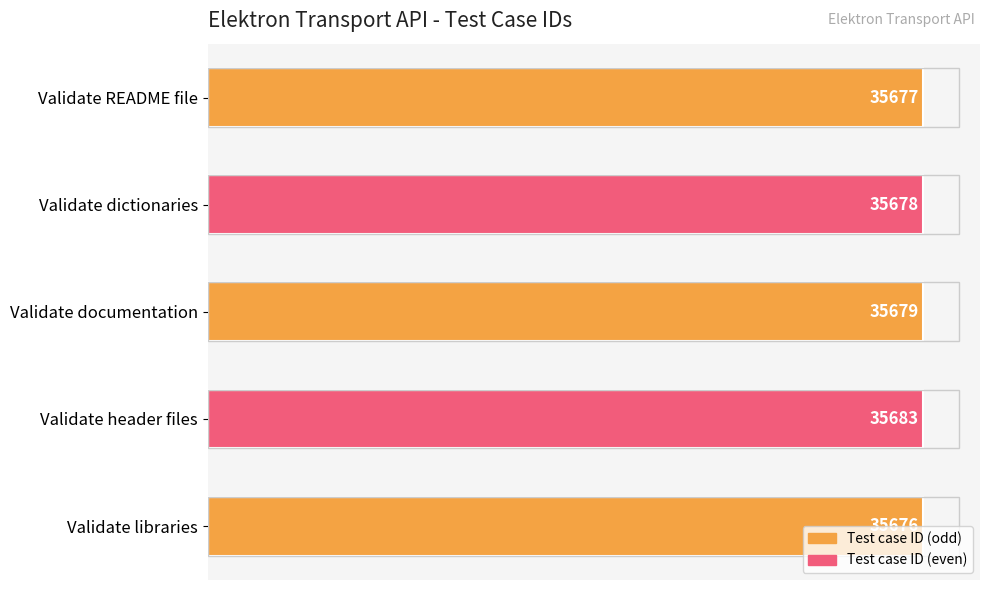

How many values are below 35678?

2